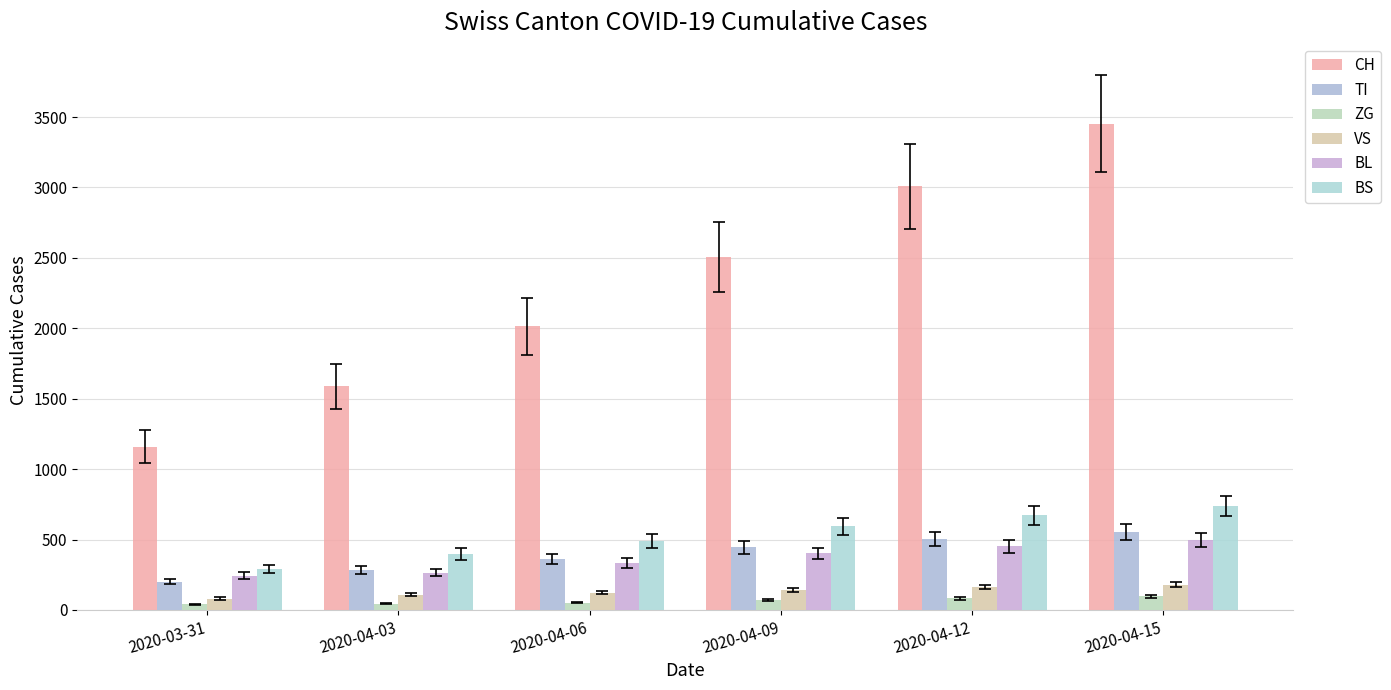

The value of ZG at 2020-04-06 is 53. True or false?

True